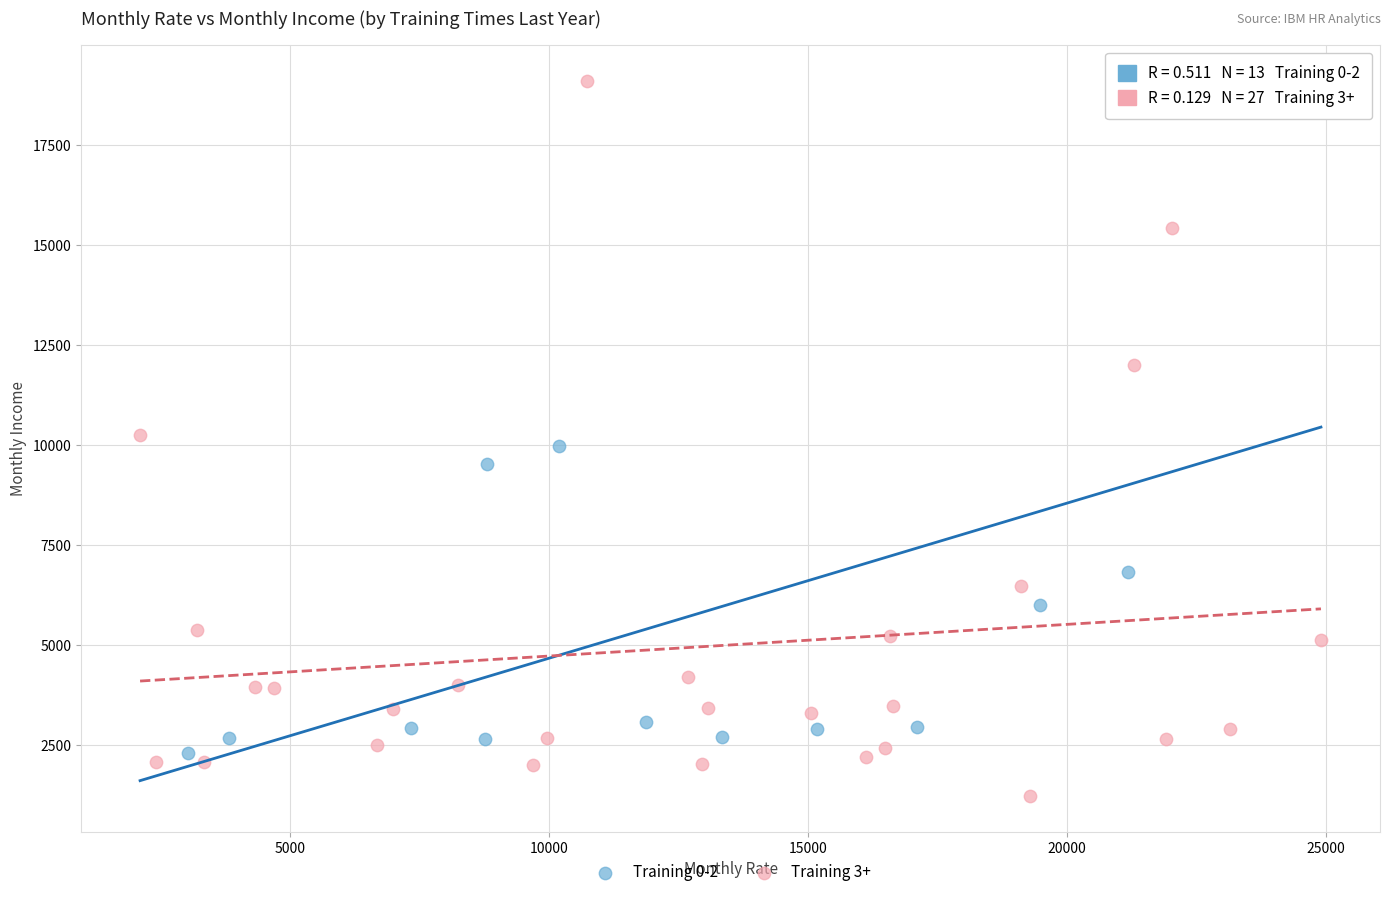

What are all the series names shown in the legend?

Training 0-2, Training 3+